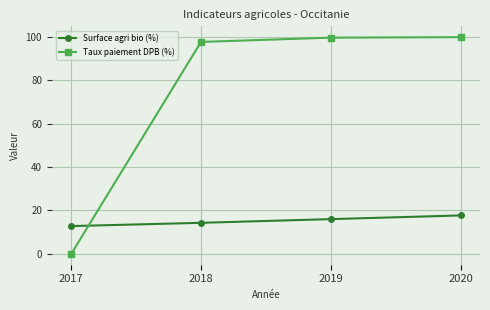

Which series has the largest total across all categories?

Taux paiement DPB (%)